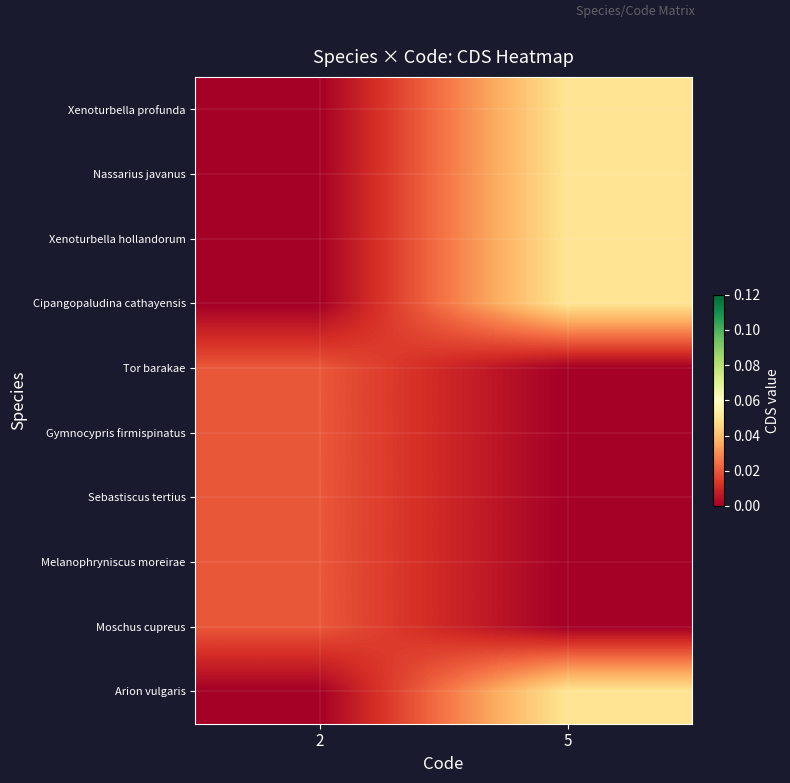

At how many categories does at least one series exceed 0?

2